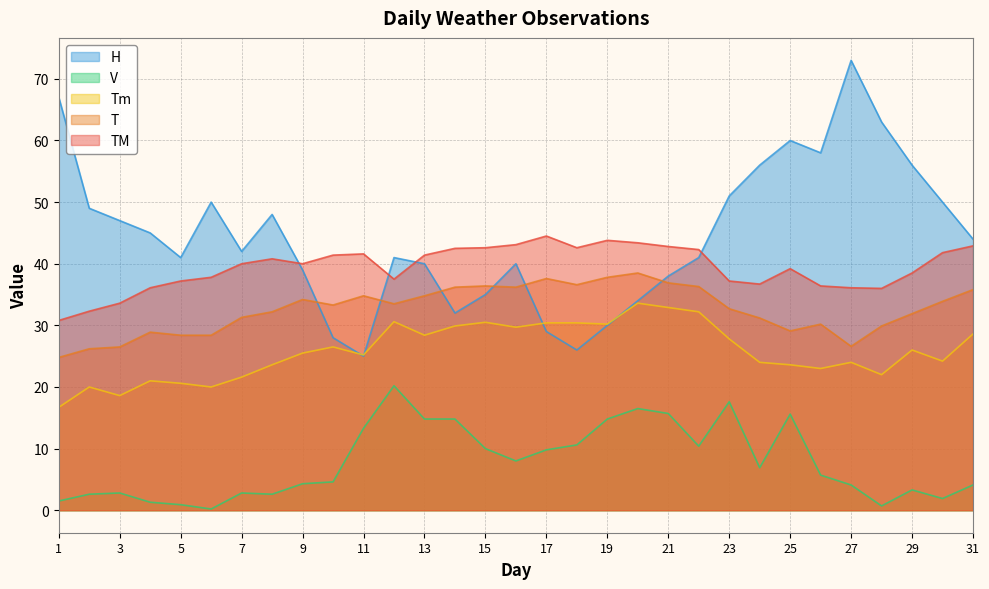

What is the average value of the H series?

44.5